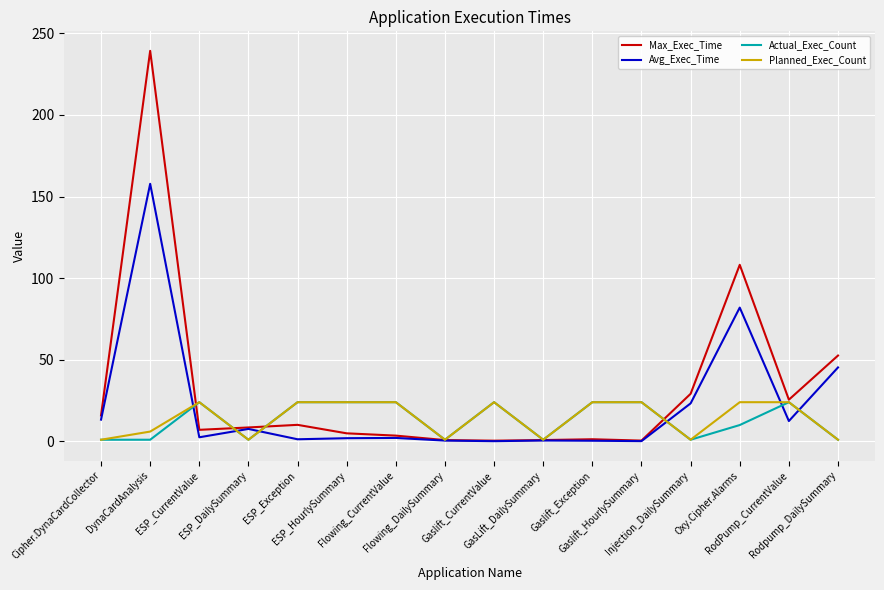

How many Actual_Exec_Count values are between 1 and 24?

16